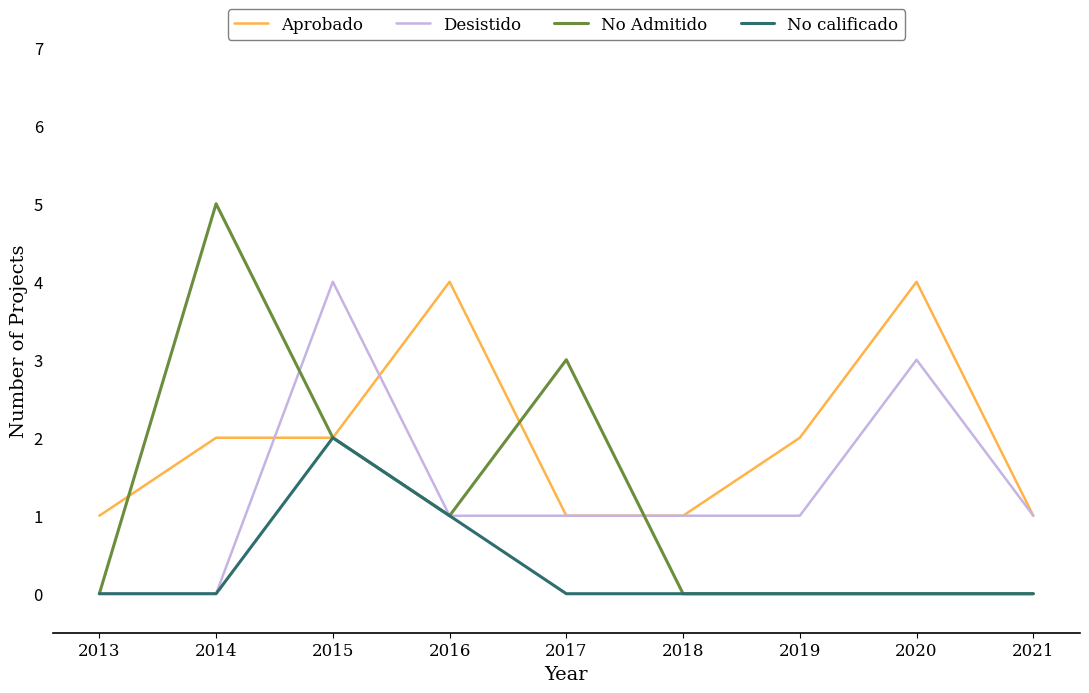

Is the value of No calificado at 2014 greater than the value of Desistido at 2015?

No